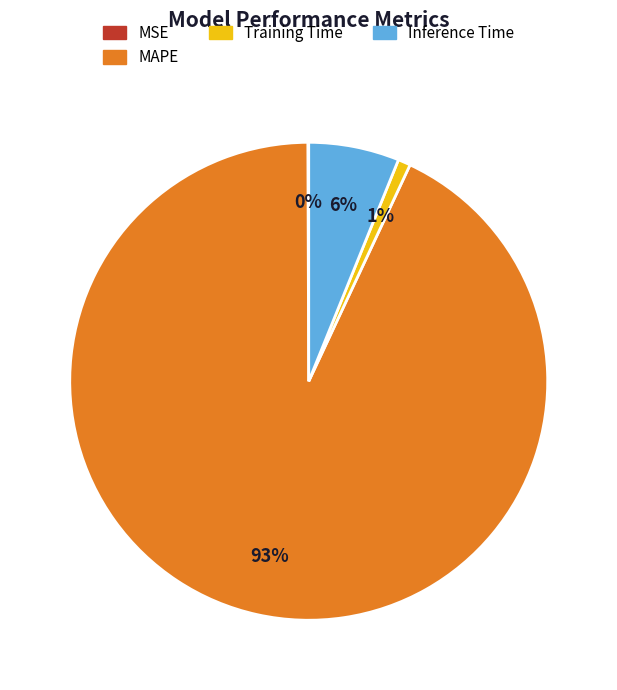

Is there any slice that represents more than half of the pie?

Yes